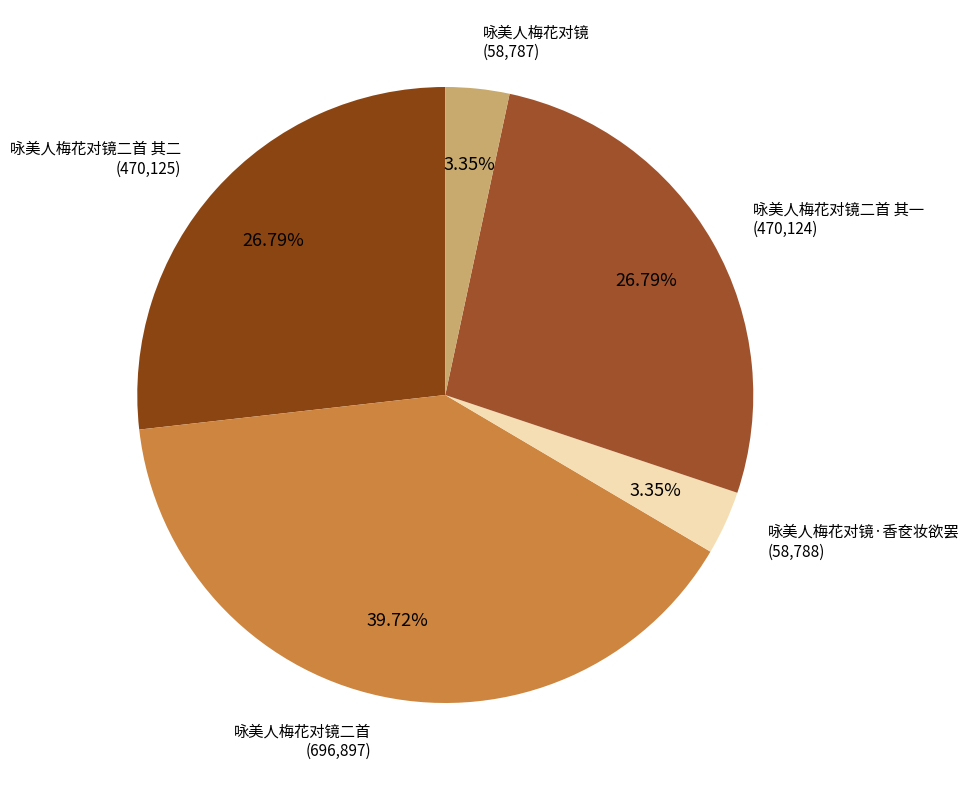

What is the largest slice in the pie chart?

咏美人梅花对镜二首